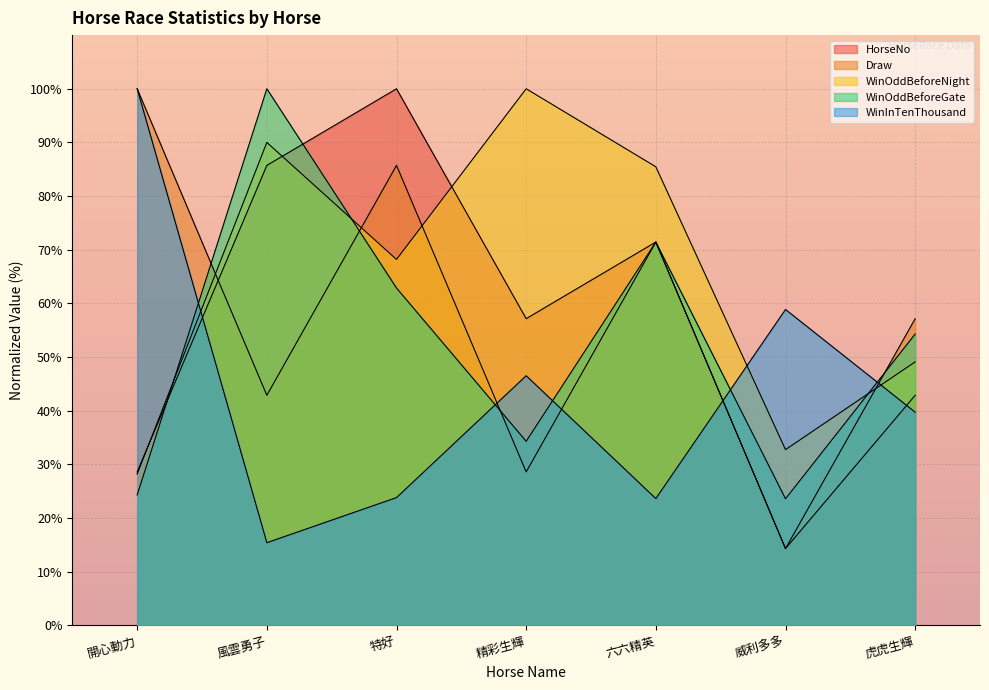

How many values in the Draw series are below 57?

3